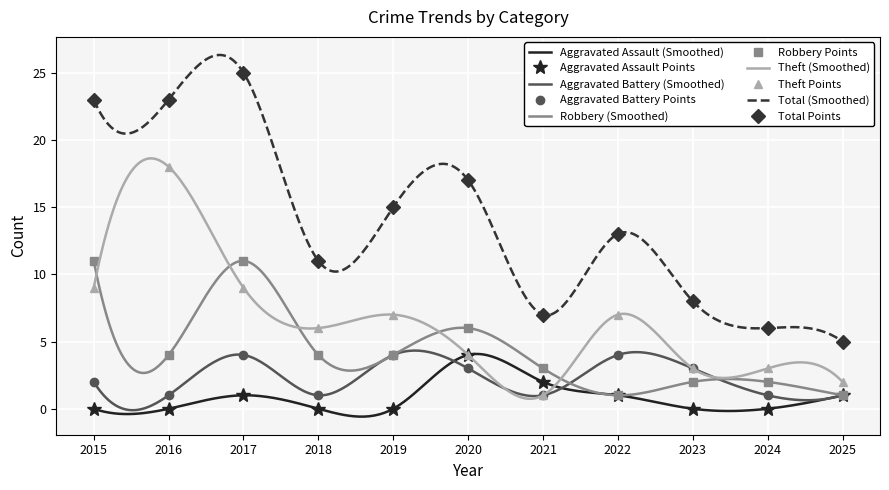

True or false: Theft and Aggravated Battery cross at least once.

False